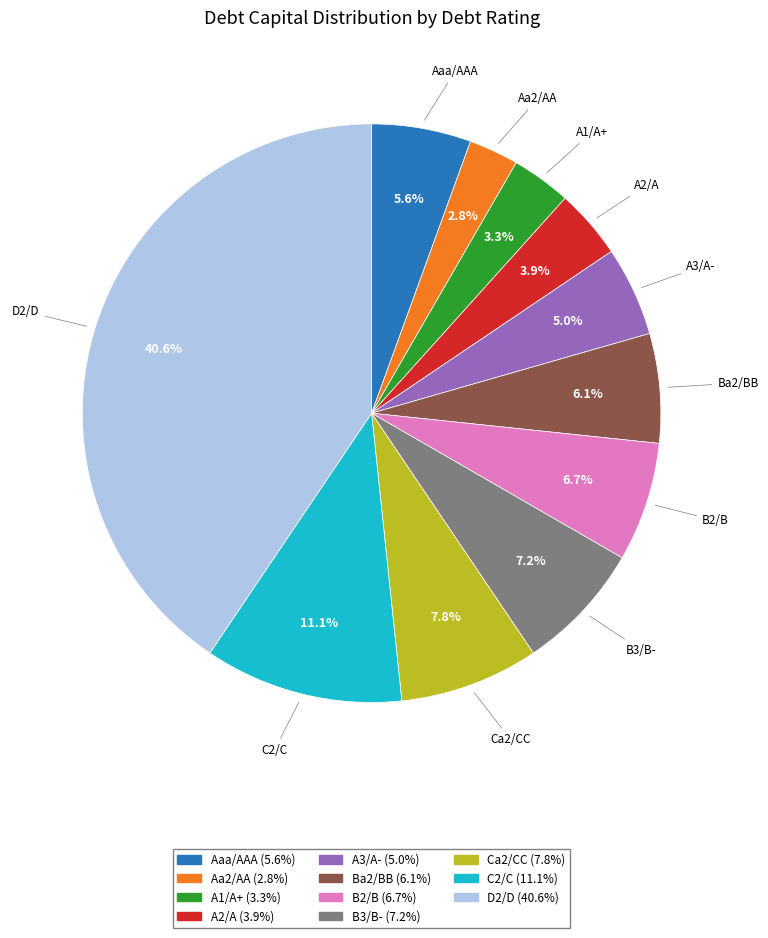

Which has a higher value, A2/A or A3/A-?

A3/A-